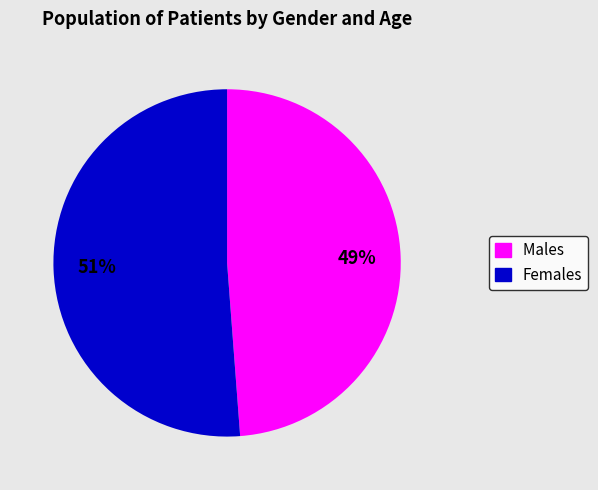

Do Females and Males together represent more than half of the pie?

Yes